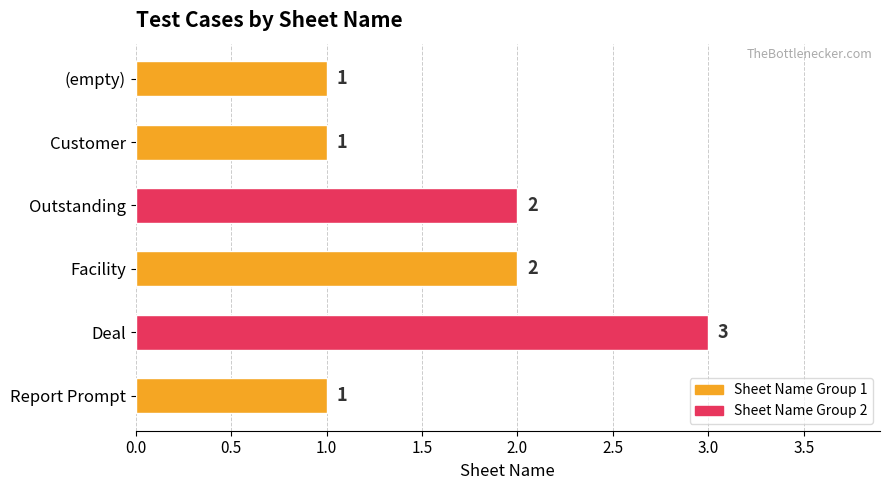

How many data points are less than 2?

3